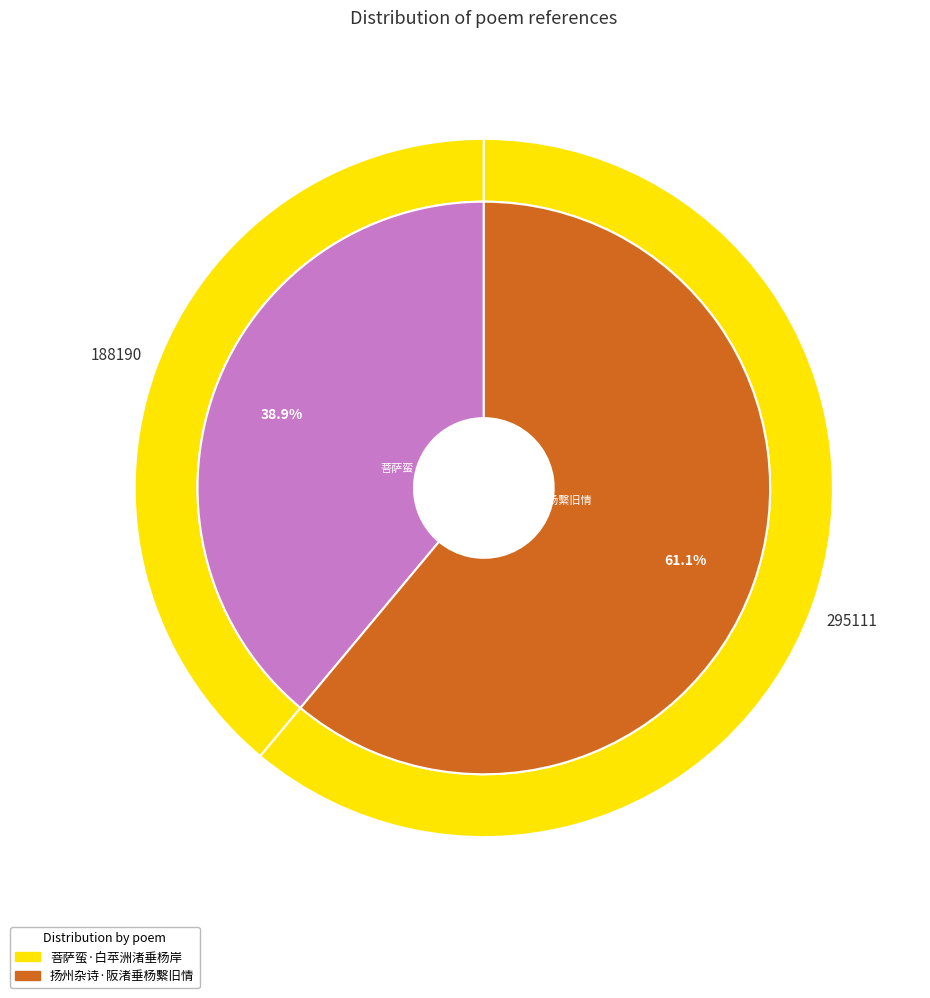

Which has a higher value, 扬州杂诗·阪渚垂杨繫旧情 or 菩萨蛮·白苹洲渚垂杨岸?

扬州杂诗·阪渚垂杨繫旧情